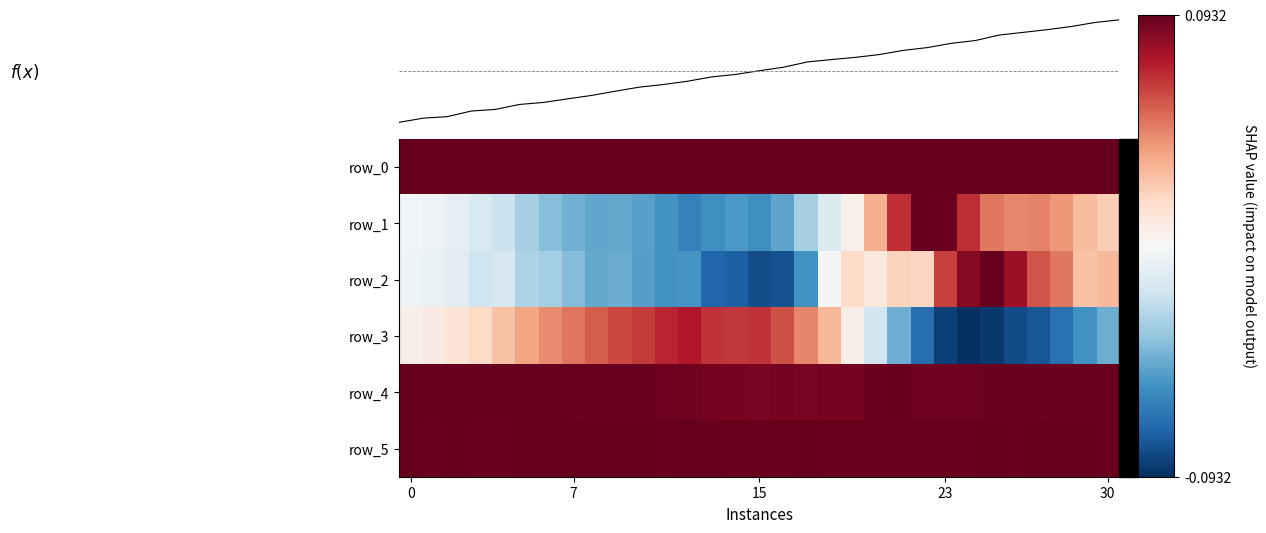

At how many categories does at least one series exceed 10?

31